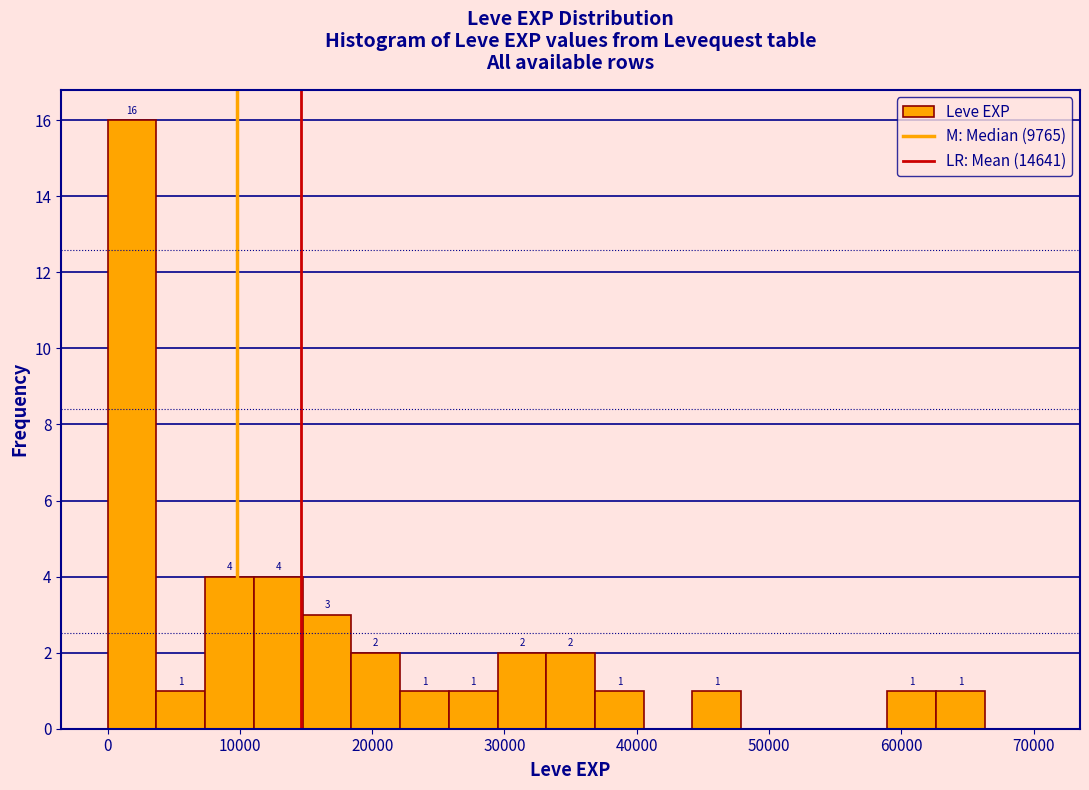

Around what value on the x-axis is the tallest bar? Give the approximate position of its centre, as read against the axis.

2000